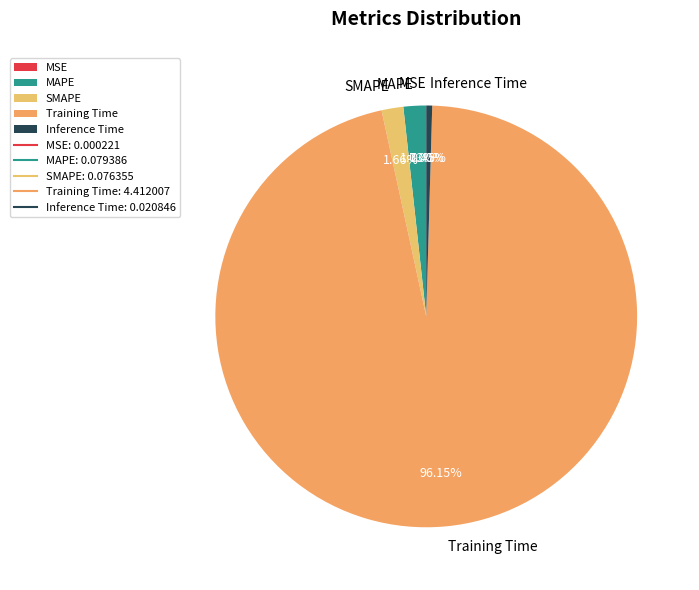

To the nearest percent, what portion does Training Time represent?

96%